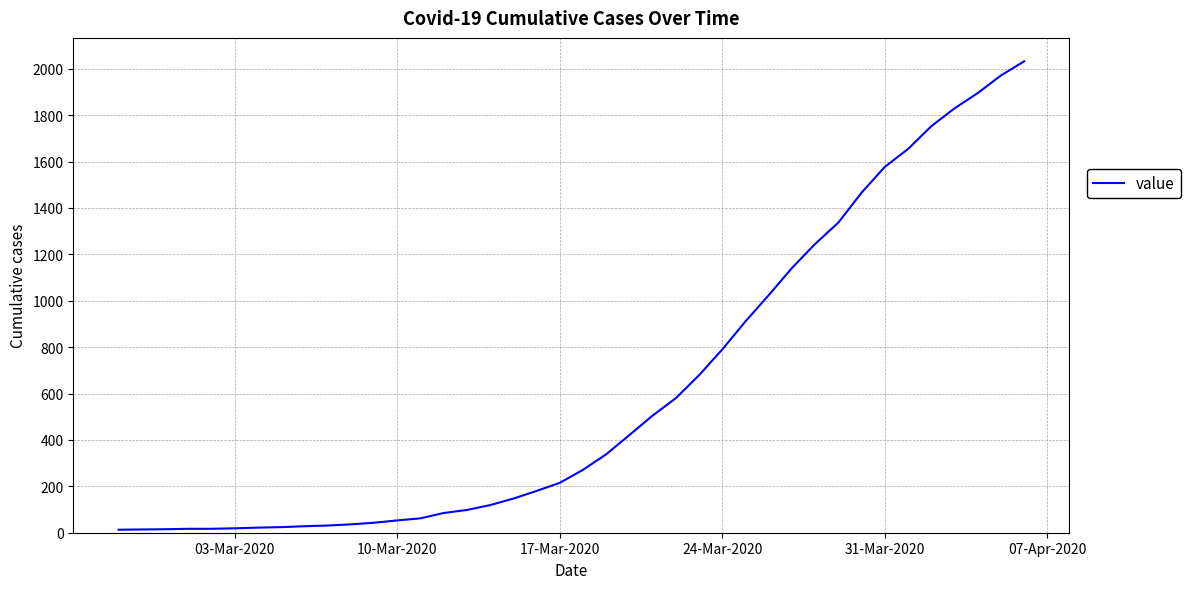

What is the greatest value displayed?

2032